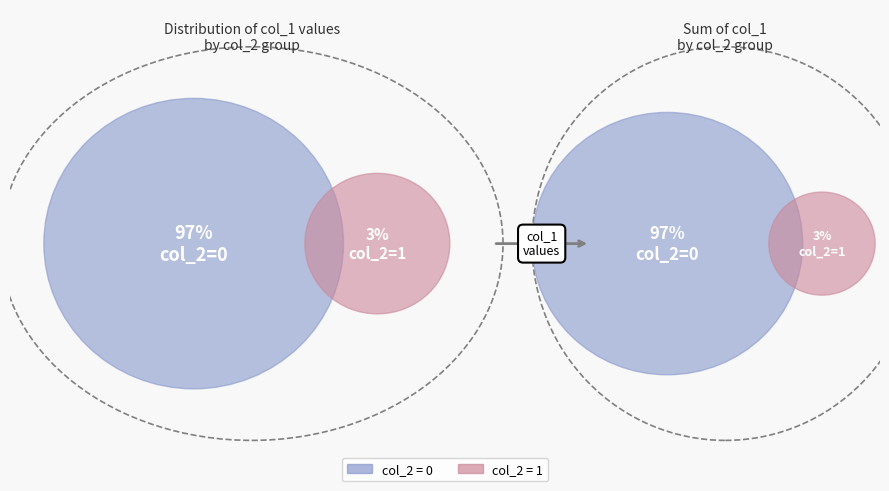

What percentage is the 14 slice, to the nearest percent?

3%